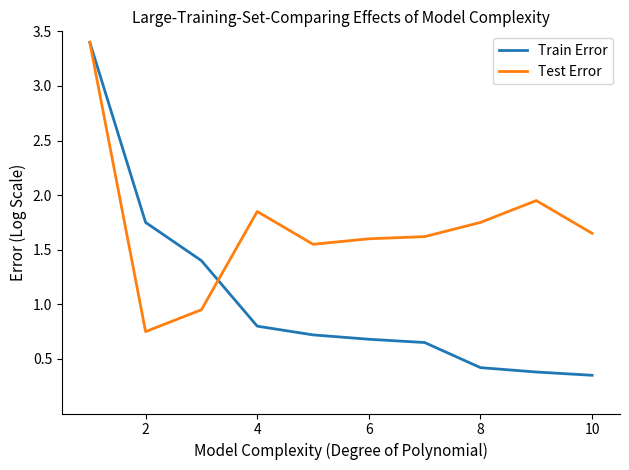

Which series has the largest total across all categories?

Test Error